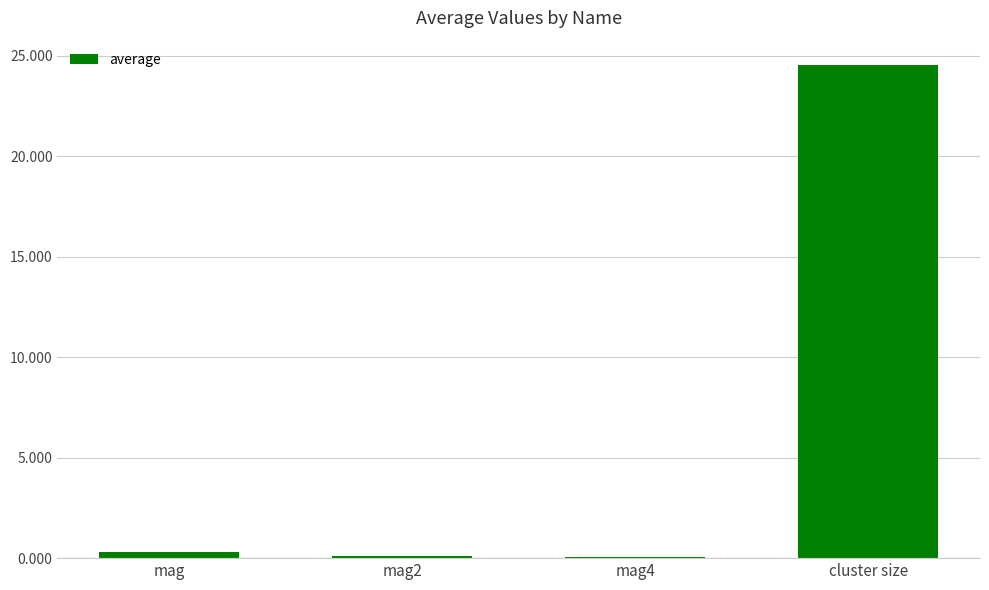

Count the number of data series in this chart.

1